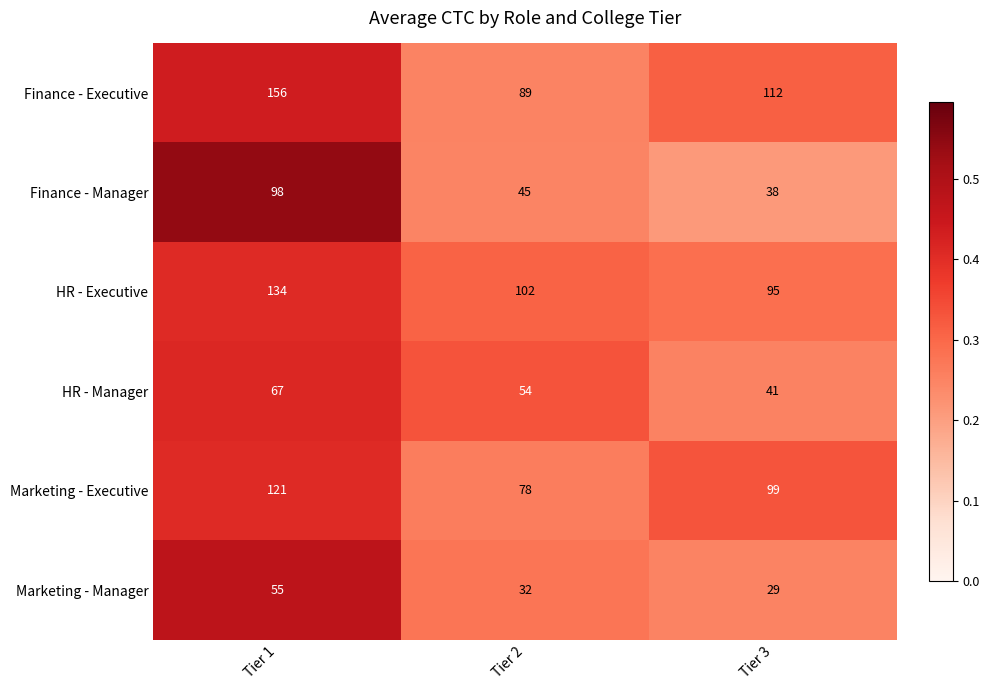

The Marketing - Manager series shows 22 at Tier 1. True or false?

False